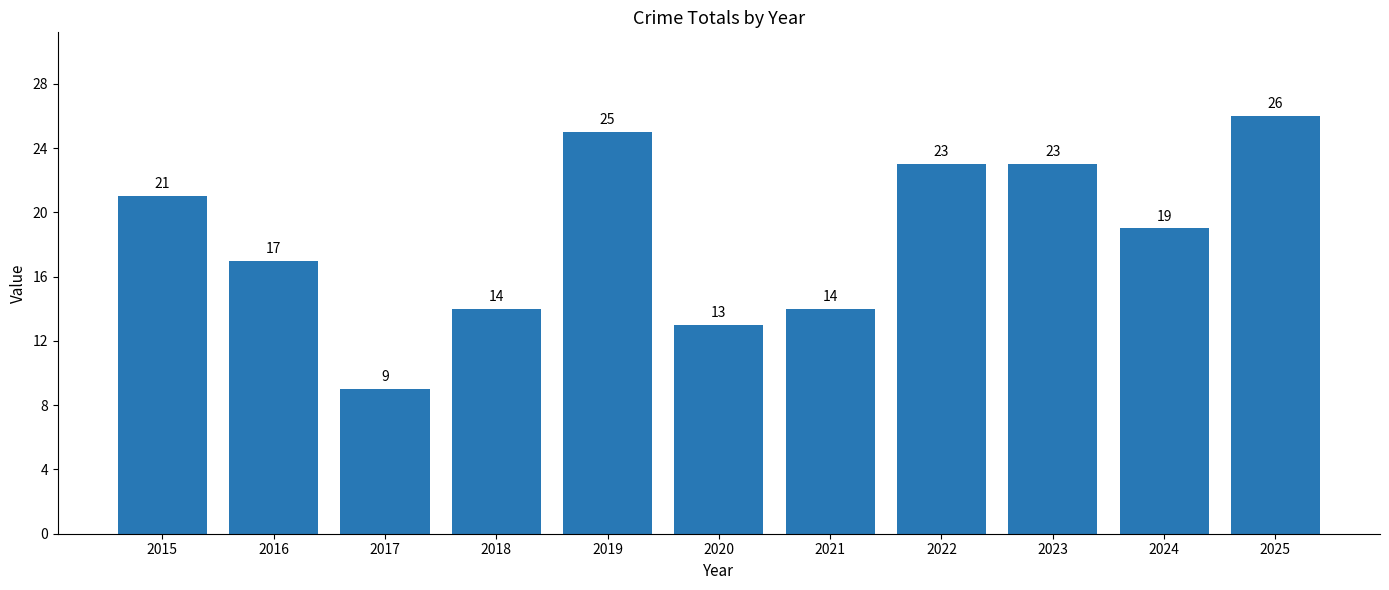

What is the minimum value shown in the chart?

9